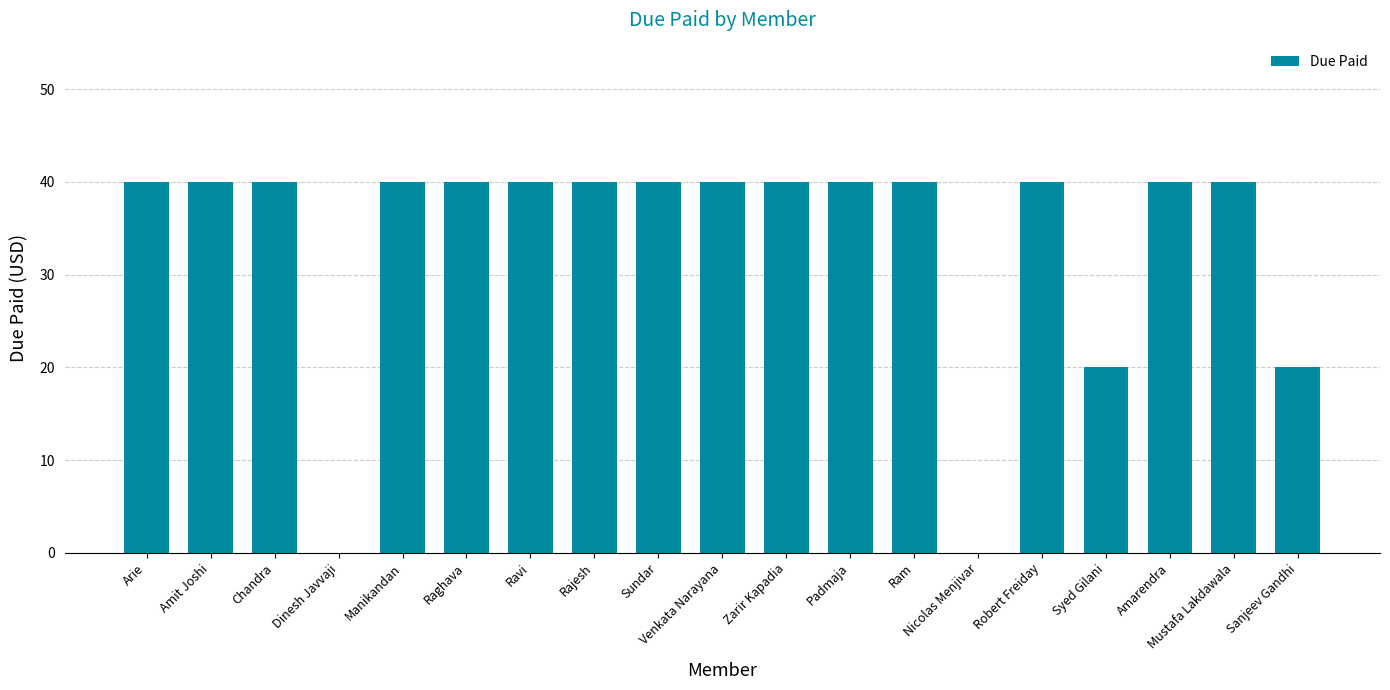

What is the sum of the values at Amarendra and Raghava?

80